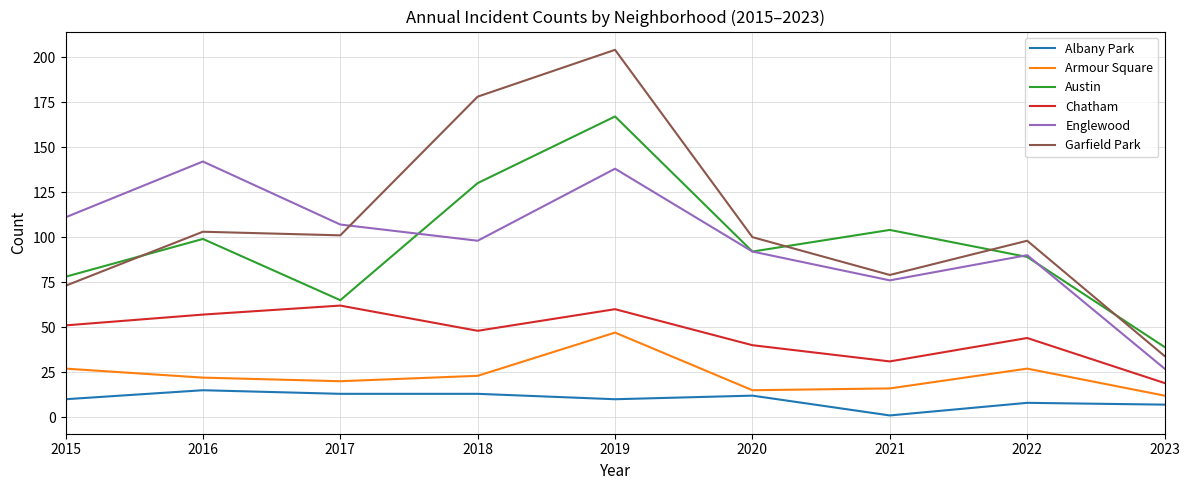

The Englewood series shows 27 at 2023. True or false?

True